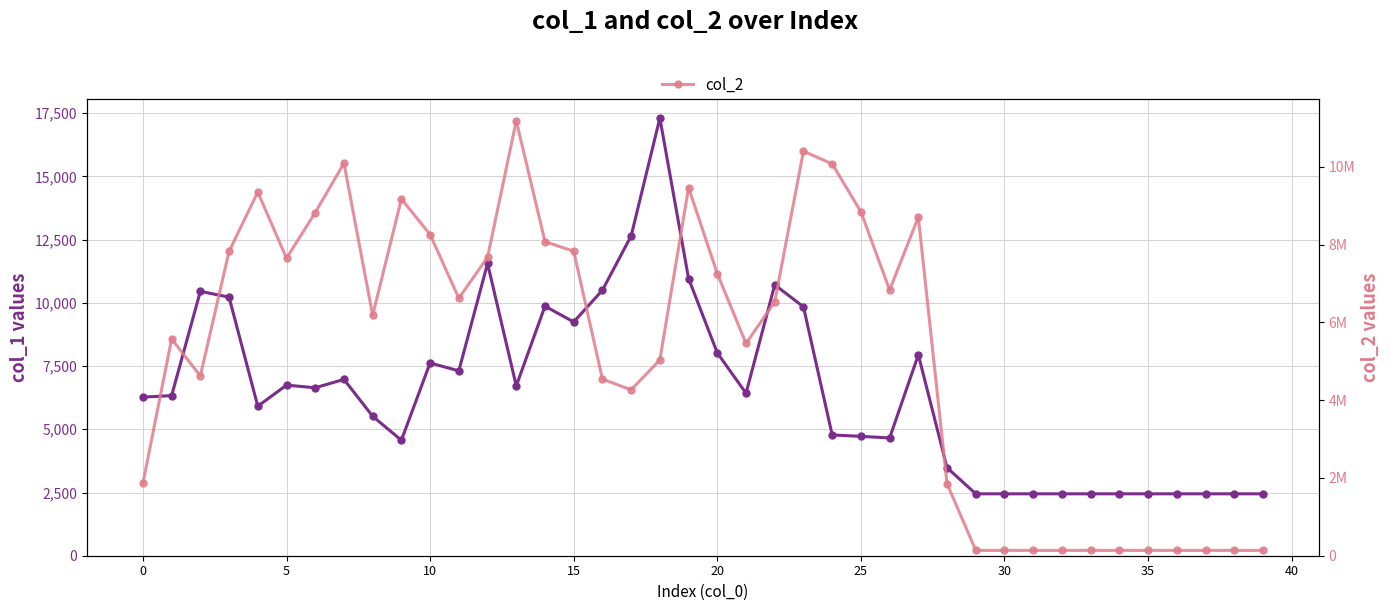

Is this an area chart (filled region under the line)?

No